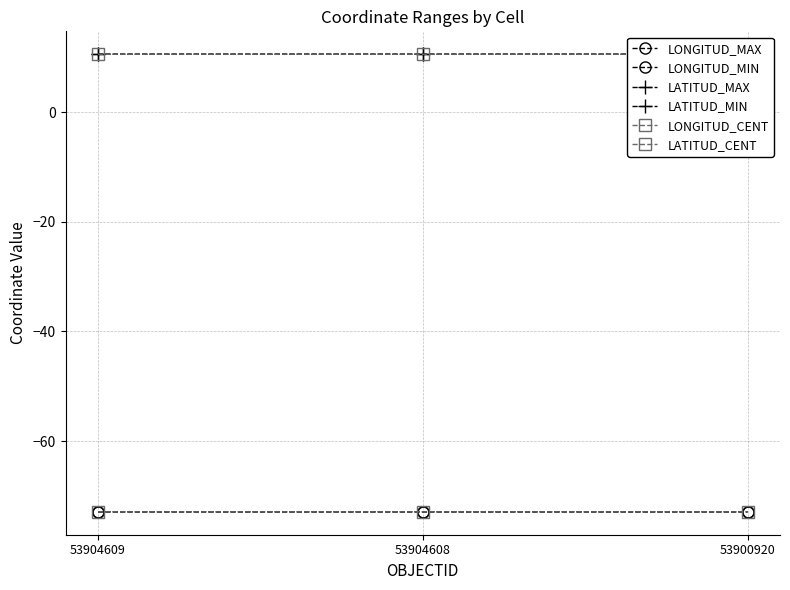

Reading left to right, transcribe all the data shown in this chart.

LONGITUD_MAX: -72.9	-72.9	-72.9
LONGITUD_MIN: -72.9	-72.9	-72.9
LATITUD_MAX: 10.6	10.6	10.6
LATITUD_MIN: 10.6	10.6	10.6
LONGITUD_CENT: -72.9	-72.9	-72.9
LATITUD_CENT: 10.6	10.6	10.6